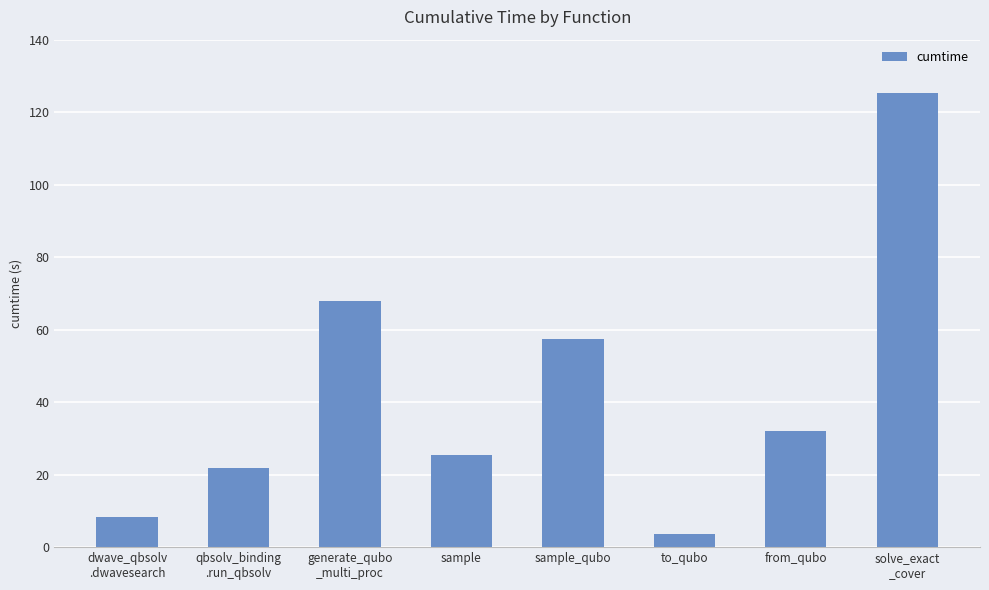

What is the sum of all values?

341.6